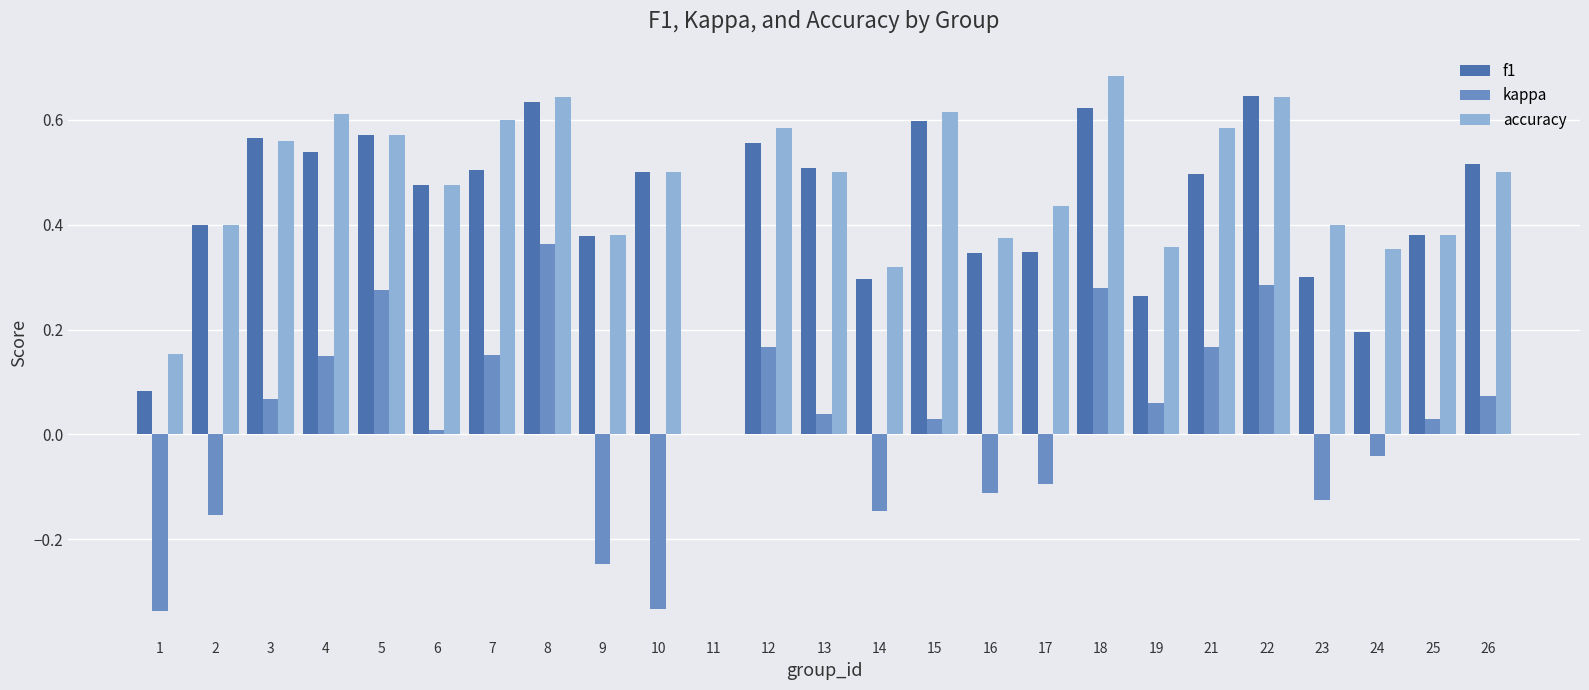

Is it true that kappa equals 0.5 at 5?

False